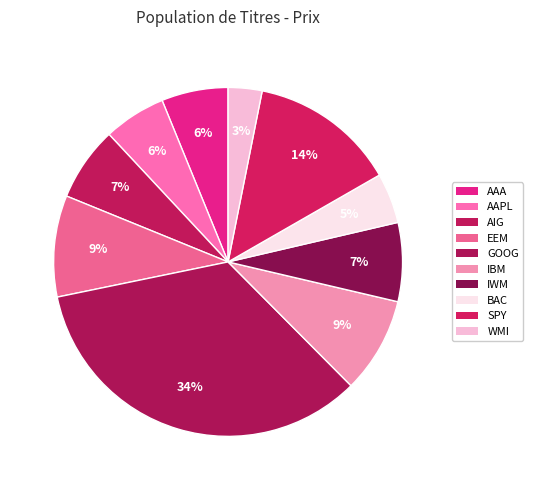

Is it true that IWM is 7% of the pie?

True